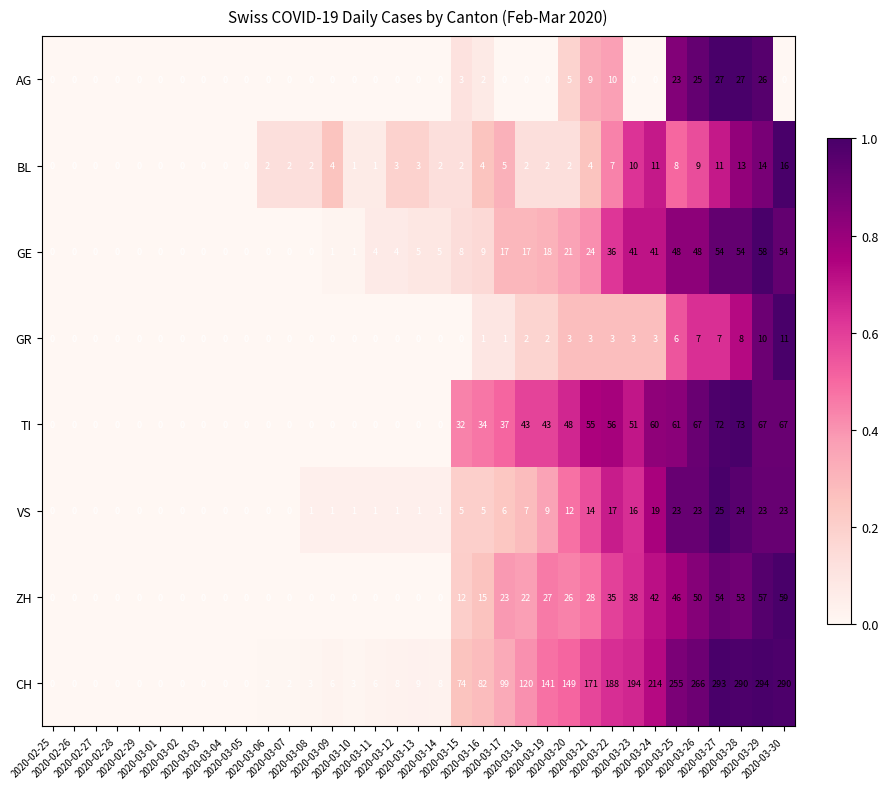

What is the sum of all CH values?

3167